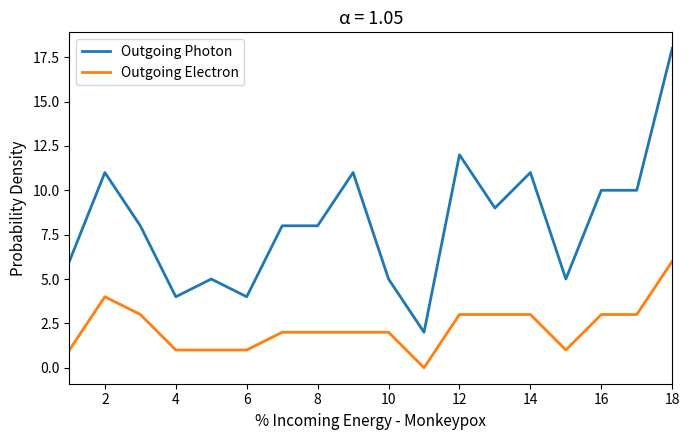

Which series has the widest spread of values?

Outgoing Photon